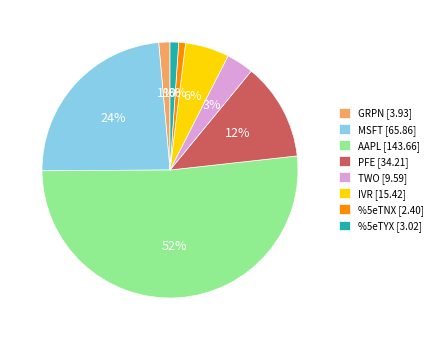

What is the change in value from IVR to %5eTYX?

-12.4